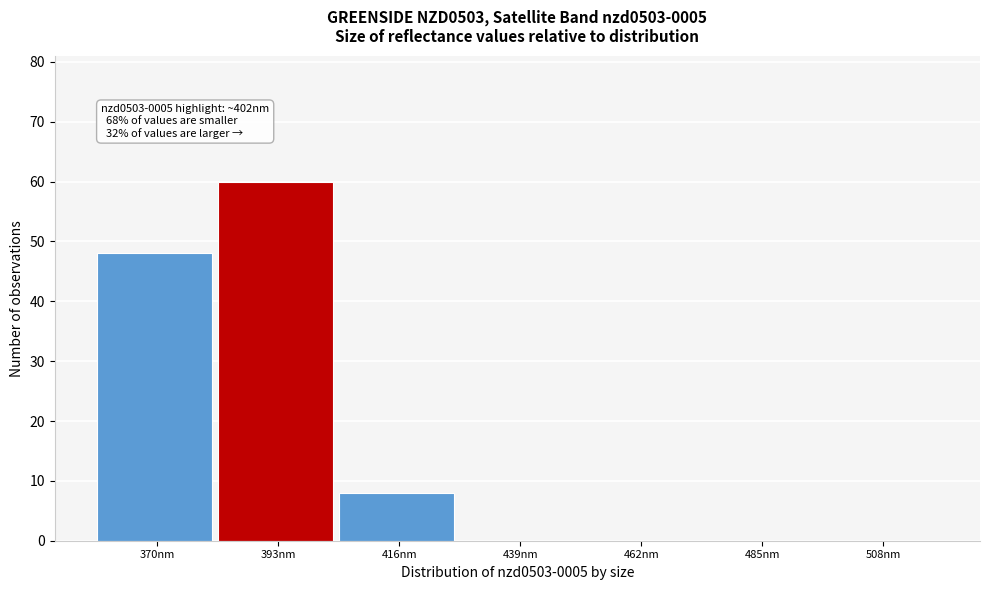

Reading left to right, list all the values displayed in this chart.

370nm=48	393nm=60	416nm=8	439nm=0	462nm=0	485nm=0	508nm=0